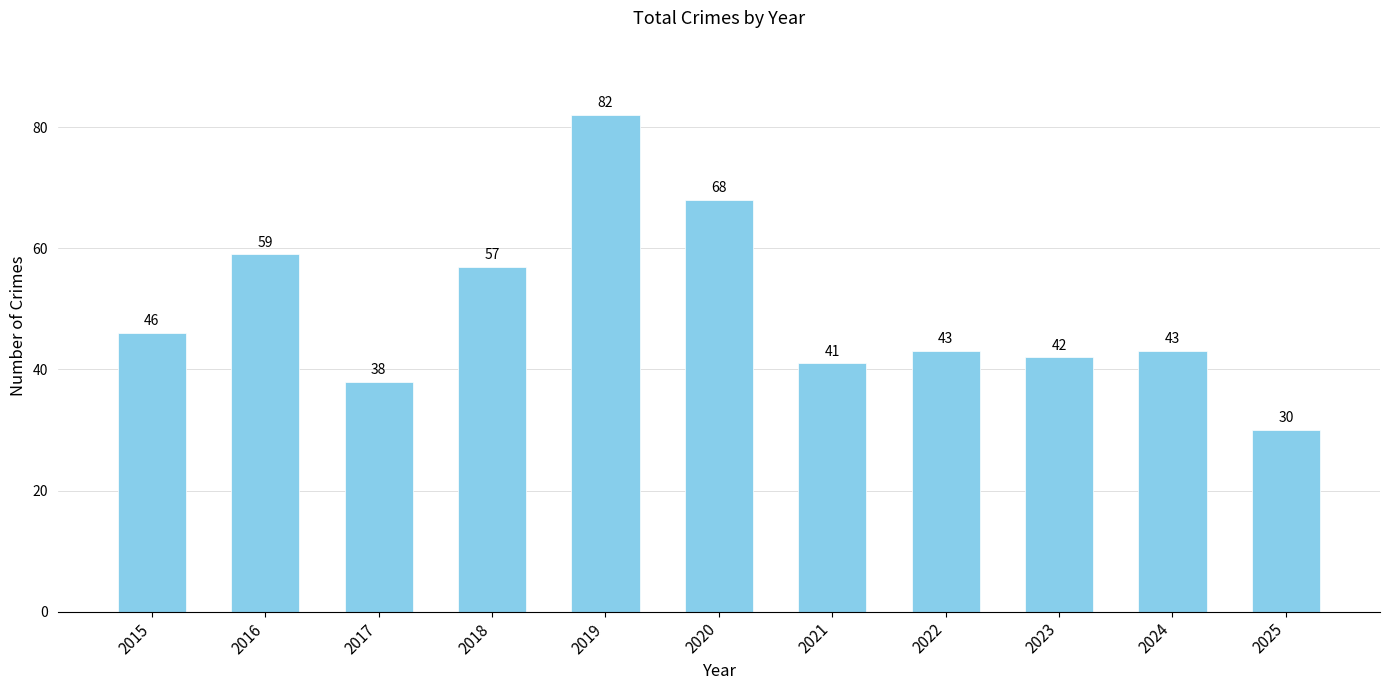

What is the sum of the values at 2022 and 2019?

125